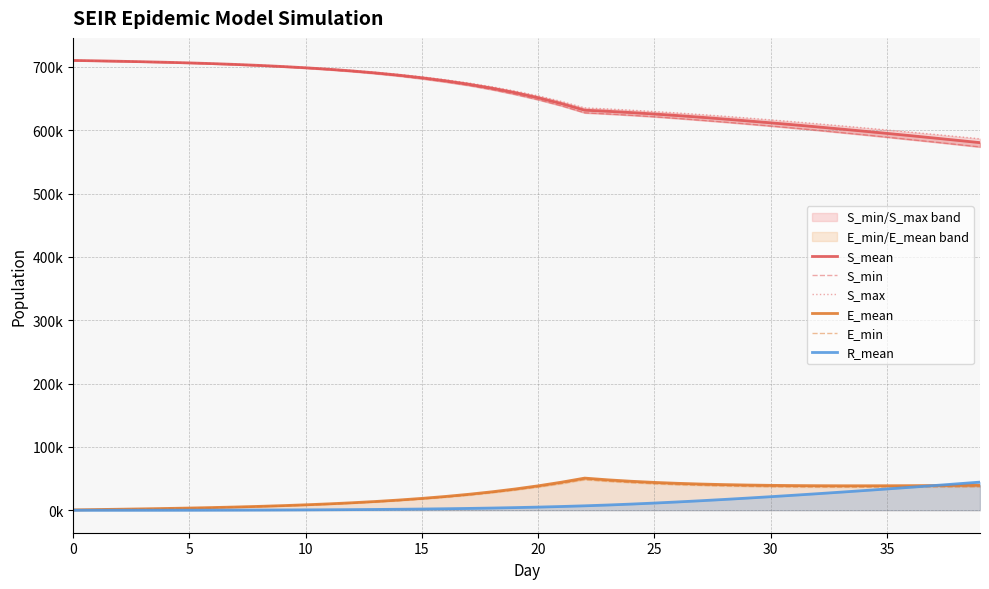

At how many categories does at least one series exceed 384754?

40